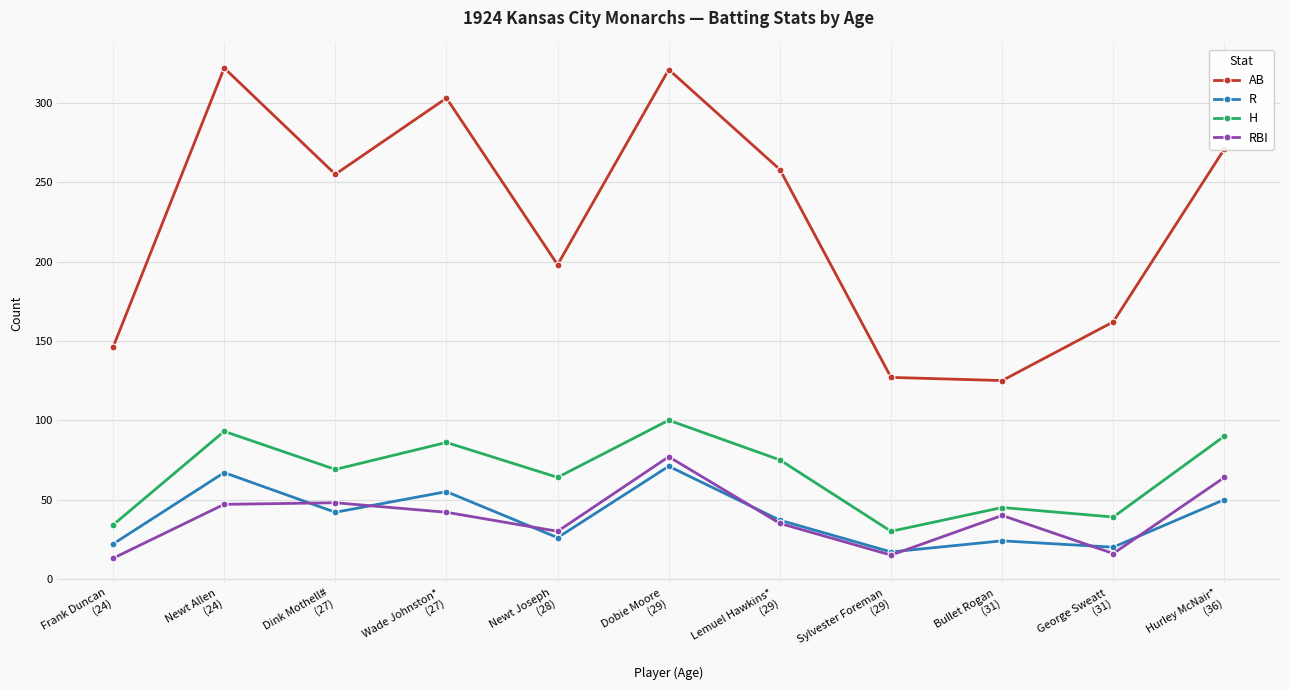

At which category is the sum across all series the highest?

Dobie Moore
(29)